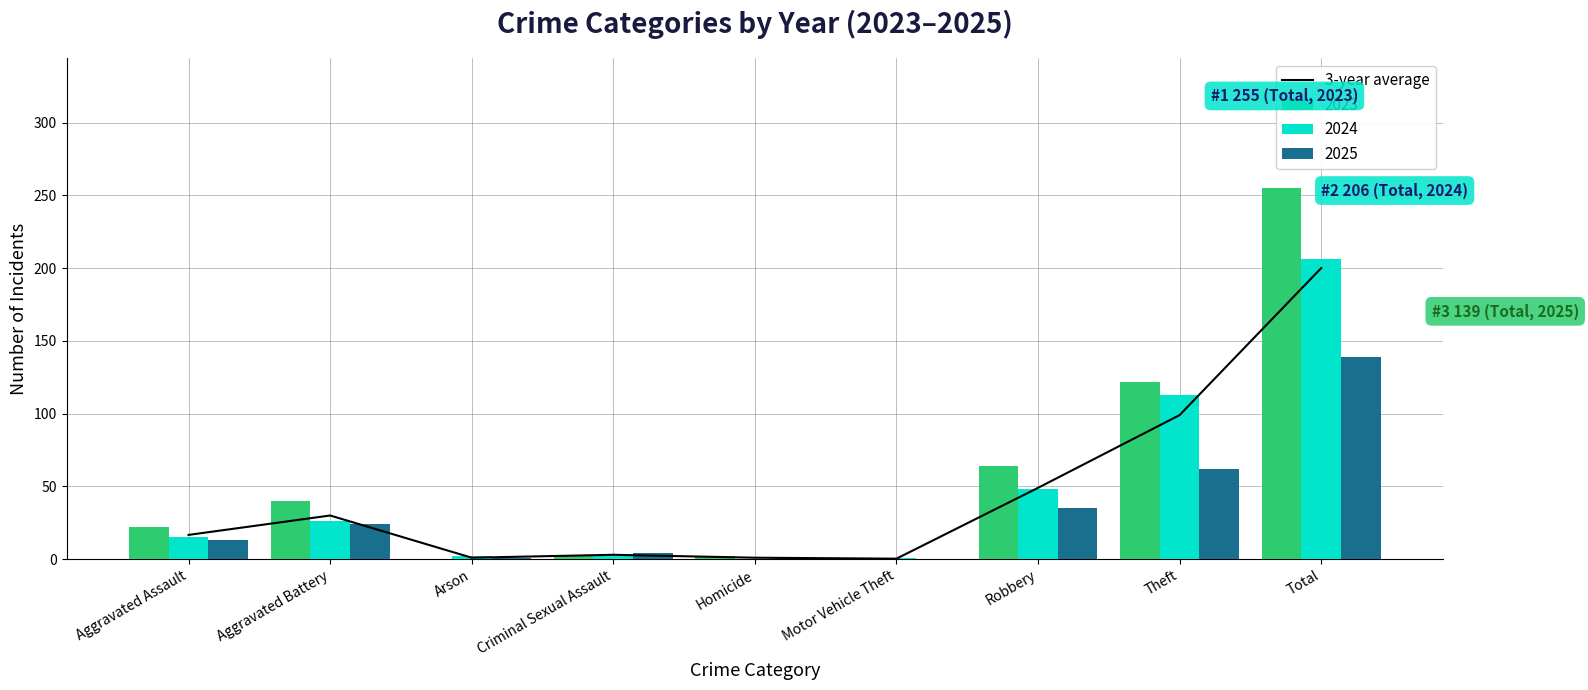

At which category does the chart reach its peak across all series?

Total